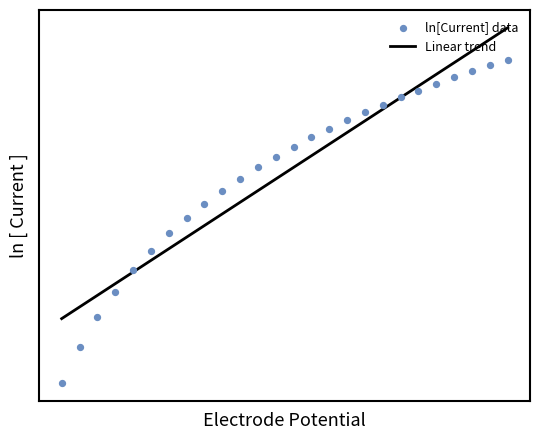

Which series has the widest spread of Y values?

ln[Current] data